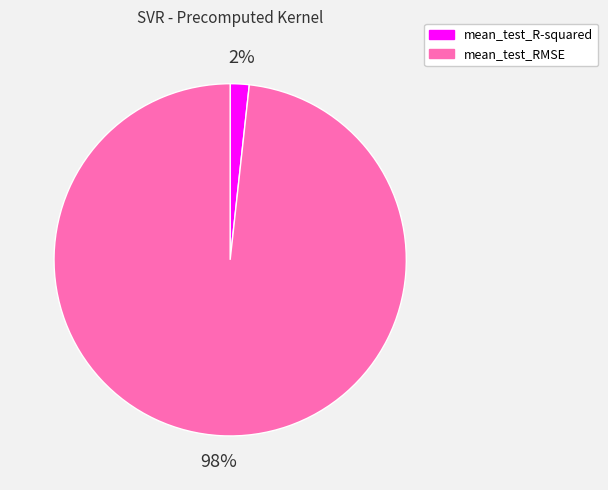

Combined, do mean_test_R-squared and mean_test_RMSE account for over 50%?

Yes